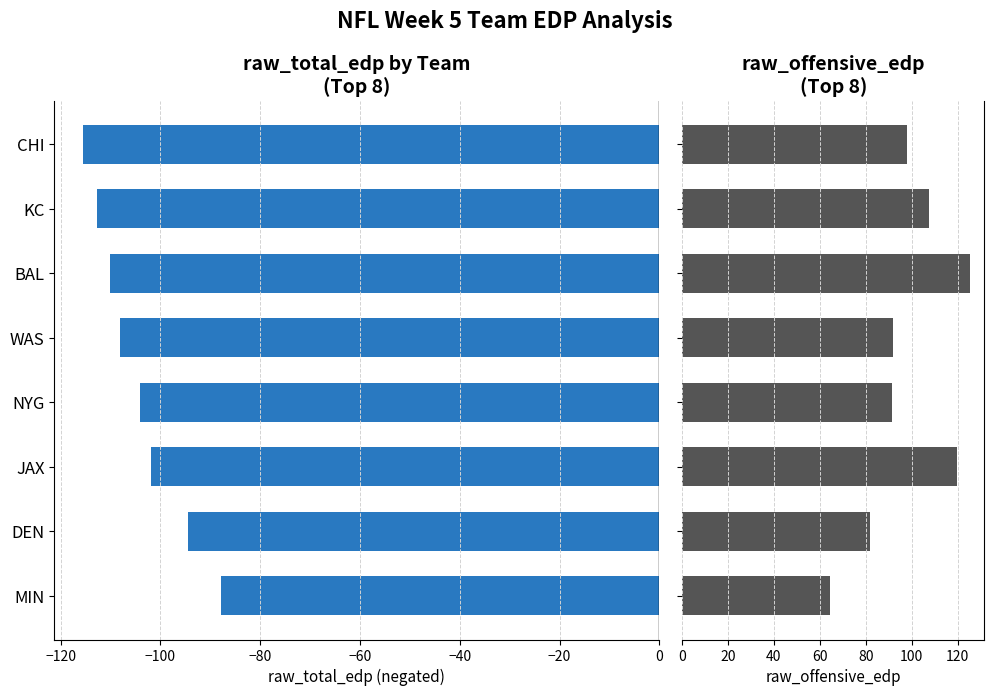

What is the average value of the raw_offensive_edp series?

97.6